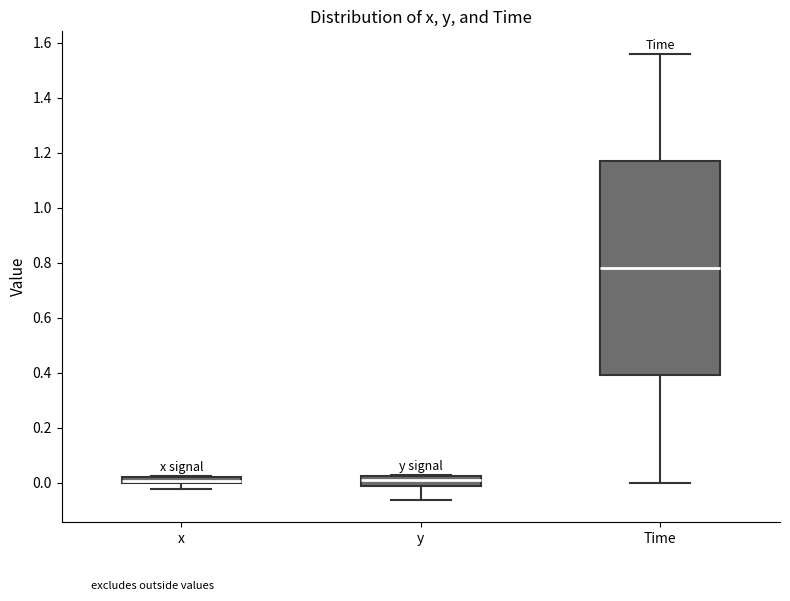

Where is the upper edge of the box for y on the y-axis? The values are not printed on the chart, so give them approximately, as read against the axis.

0.02